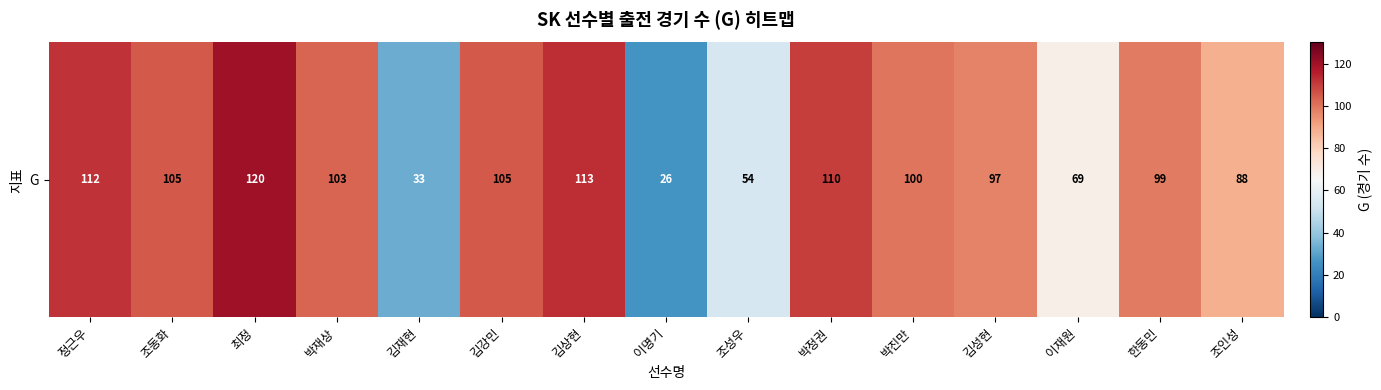

True or false: the data shows 69 at 이재원.

True